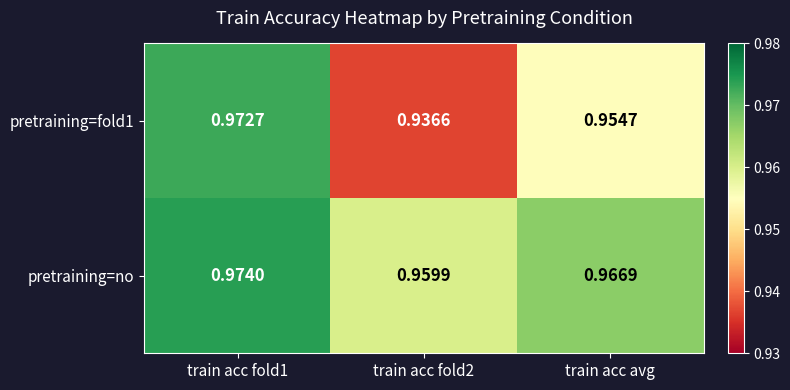

At which category does the chart reach its minimum across all series?

train acc fold2